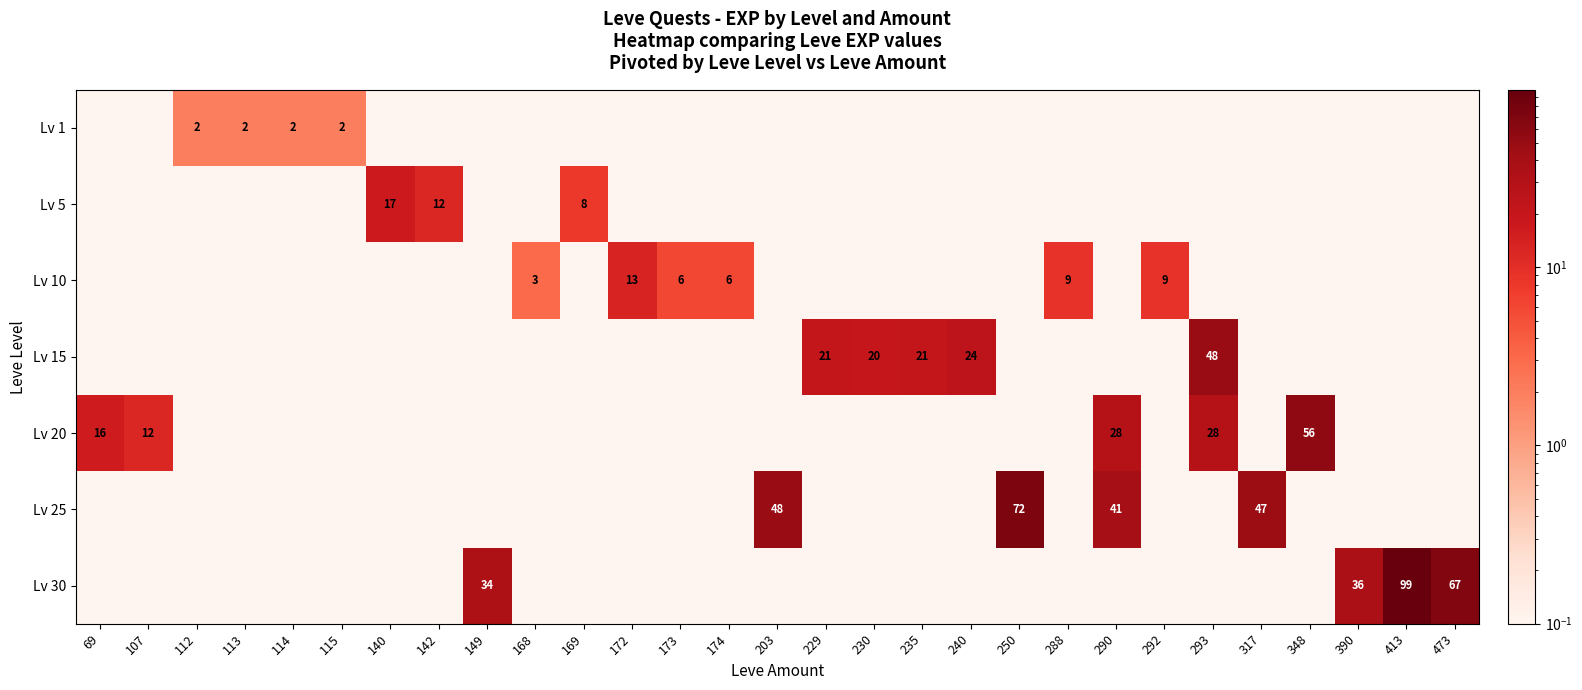

The Lv 15 series shows 20.0 at 230. True or false?

True